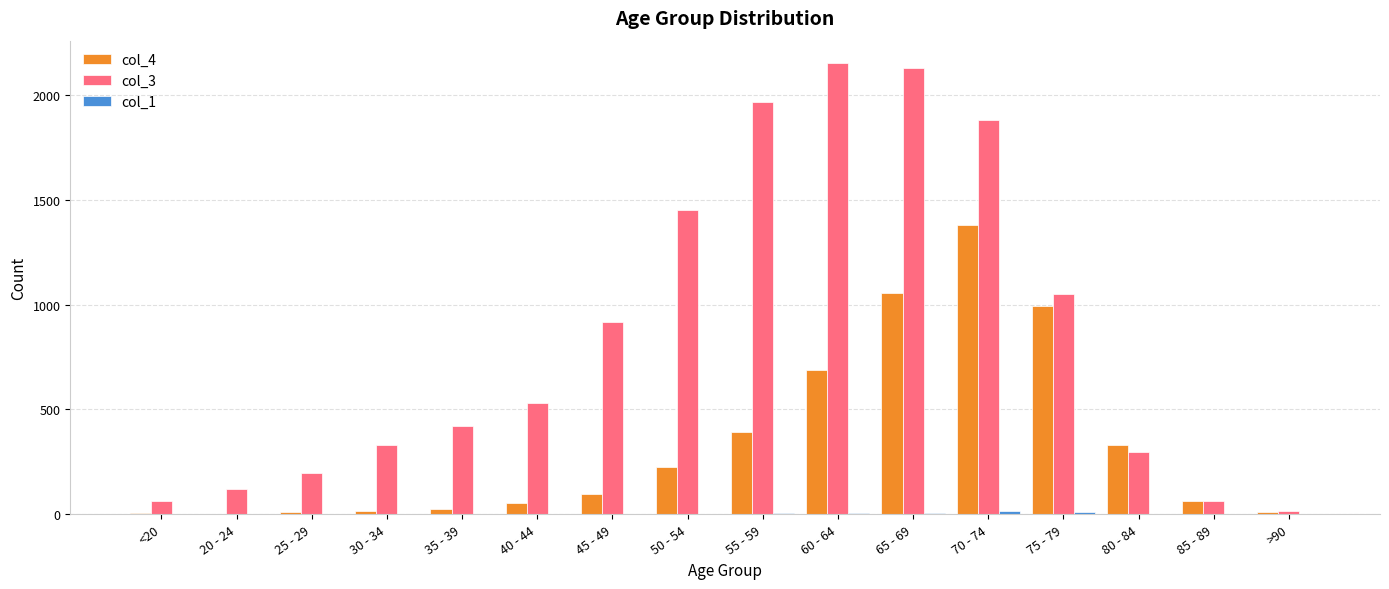

True or false: col_4 has a value of 446 at 60 - 64.

False